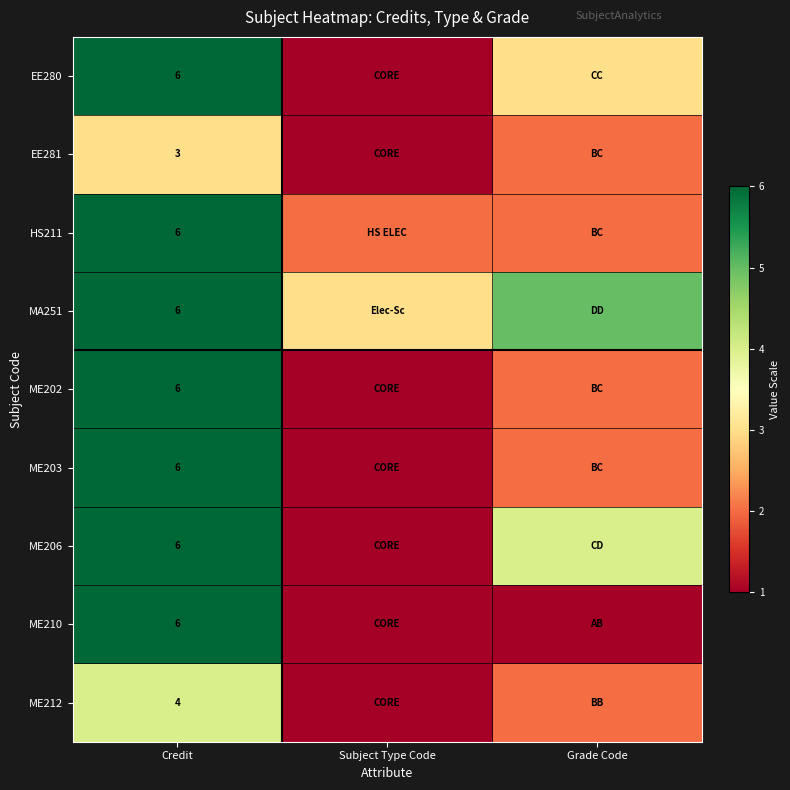

True or false: ME212 has a value of 4 at Credit.

True